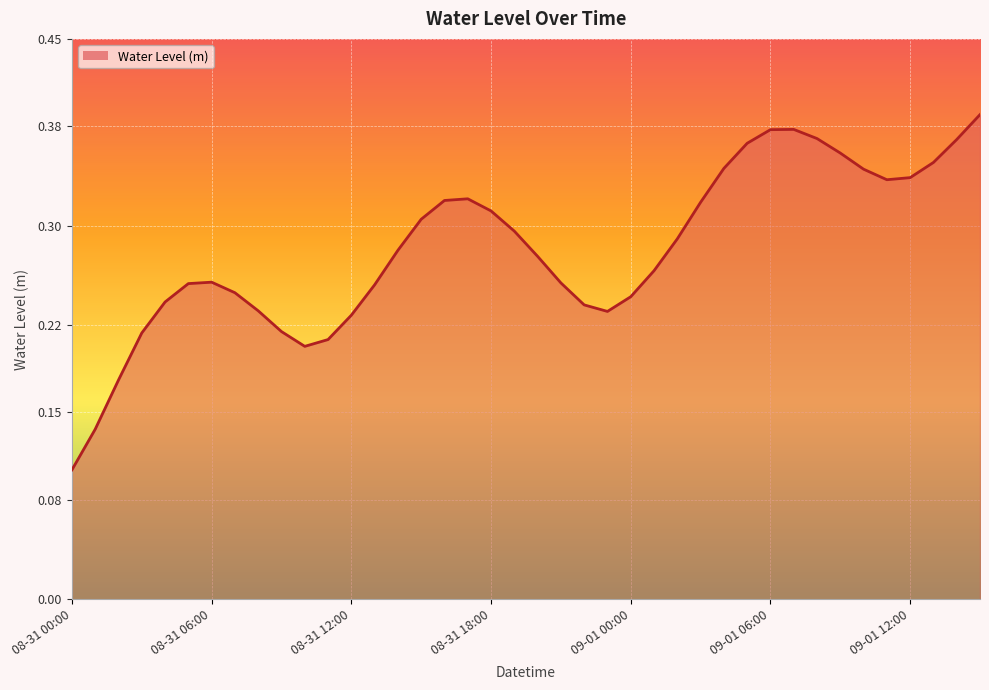

Does the chart display data point markers on the line(s)?

No